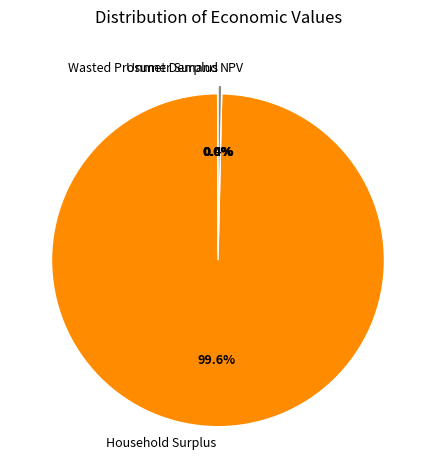

What is the largest slice in the pie chart?

Household Surplus